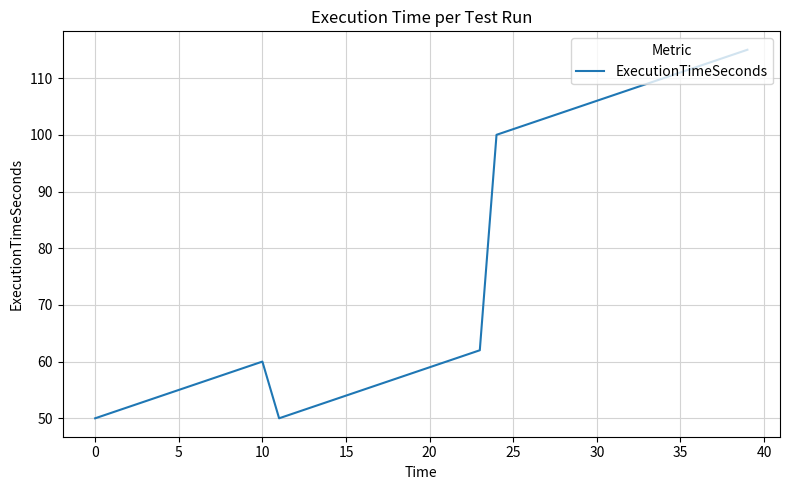

Count the number of categories in the chart.

40